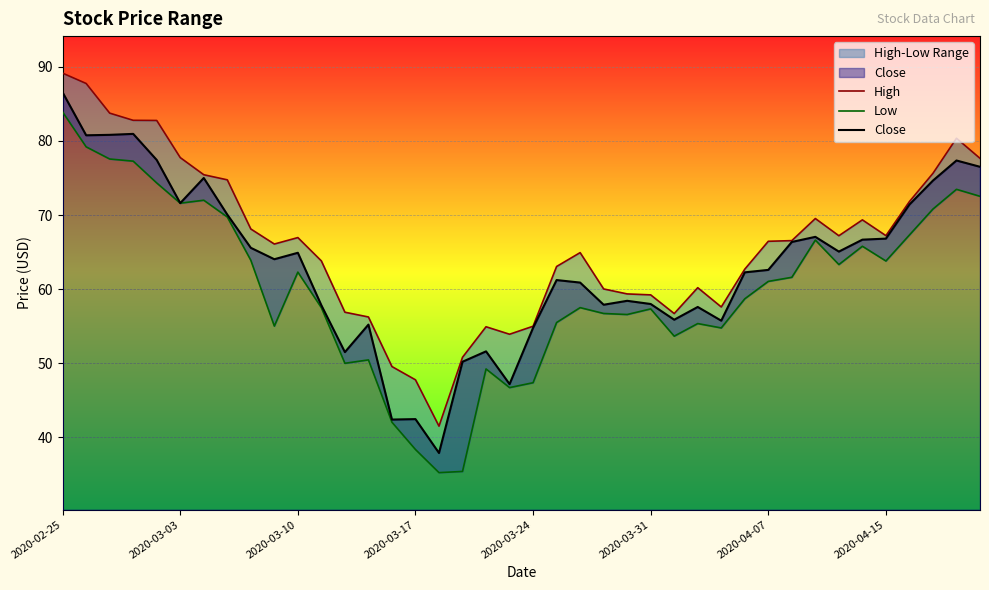

How many lines are shown in the chart?

3